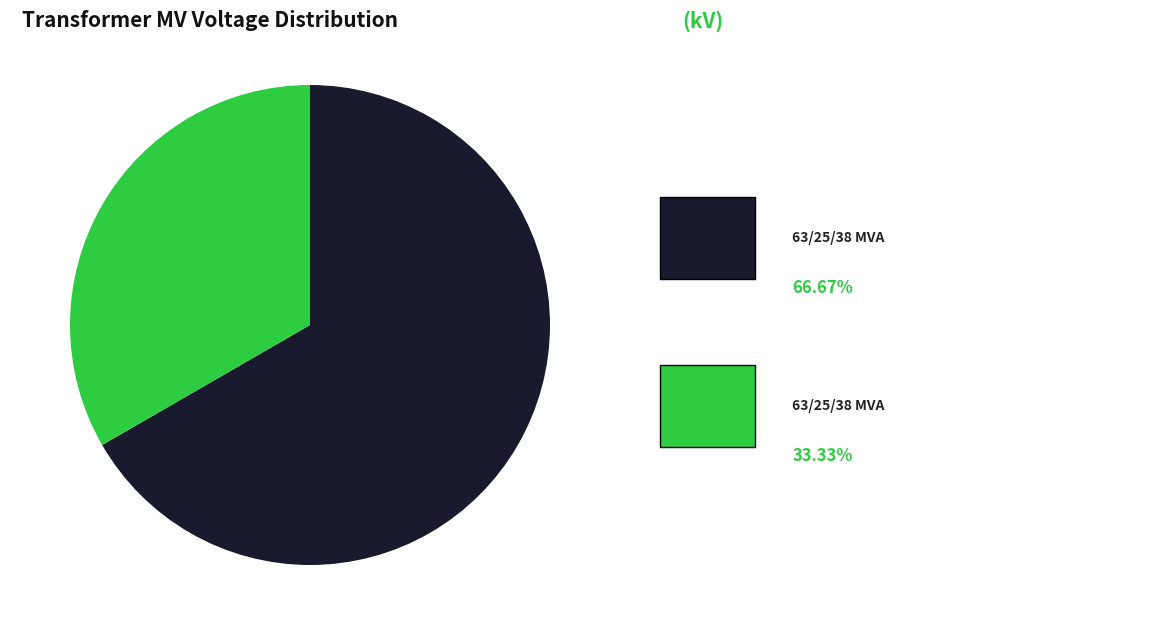

Does any single category account for the majority?

Yes